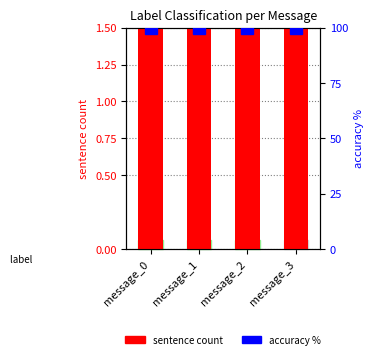

How many categories are shown in the chart?

4